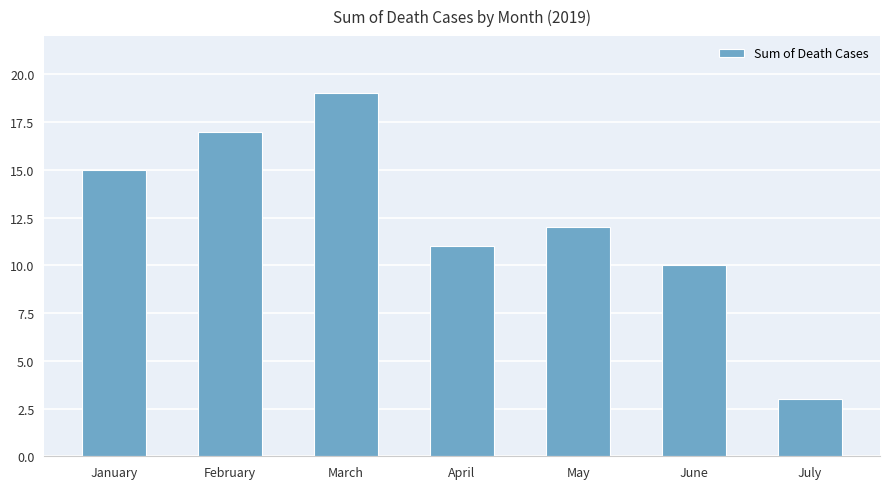

Rank the categories by value from highest to lowest.

March, February, January, May, April, June, July